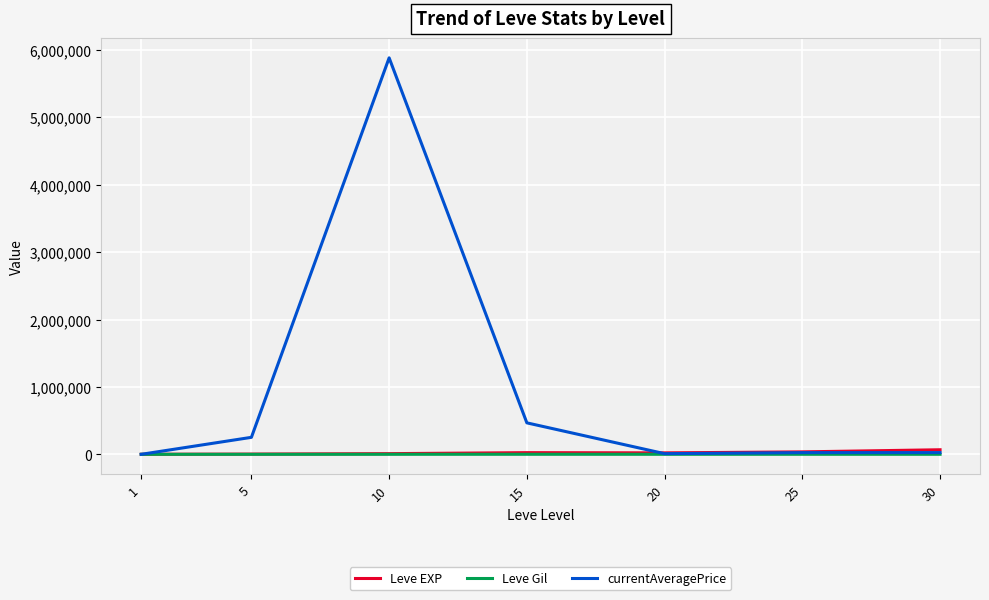

Which series changed the most between 10 and 20?

currentAveragePrice